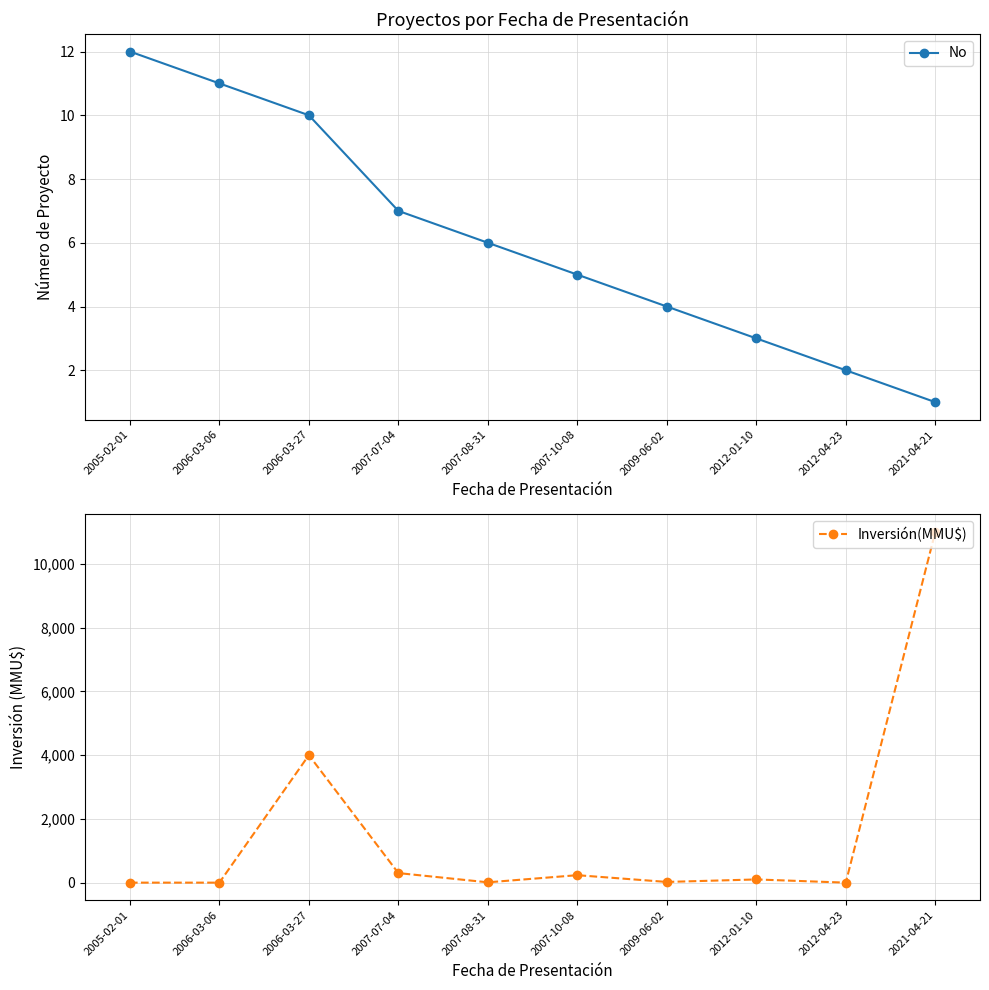

At how many categories does at least one series exceed 9194?

1